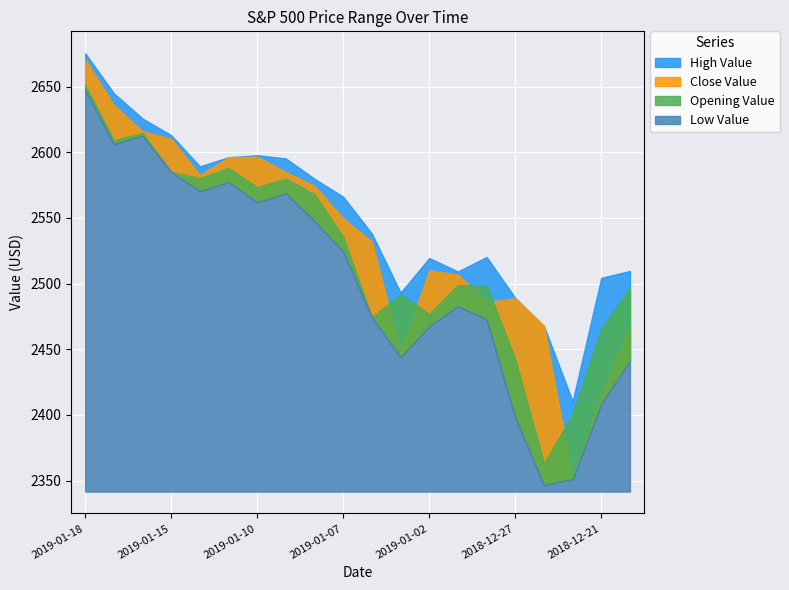

True or false: High Value and Low Value intersect in this chart.

False